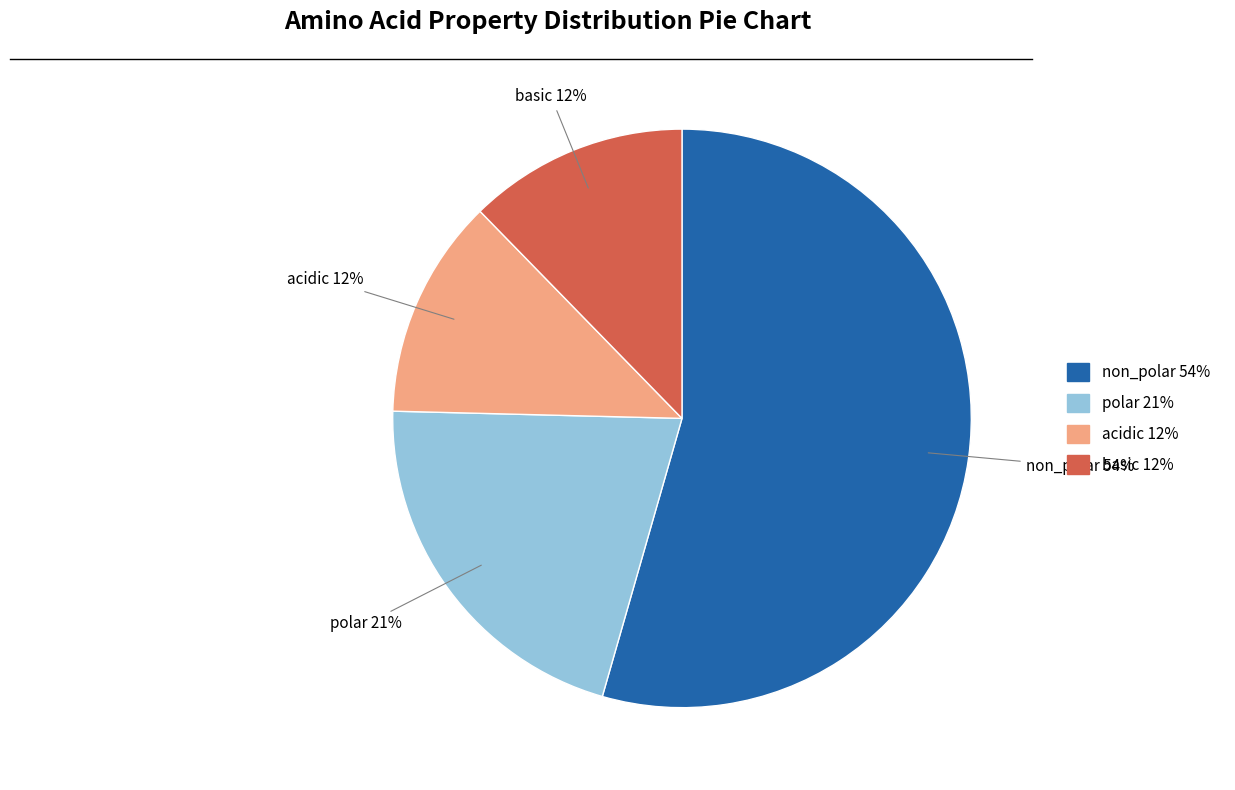

Which slice is the largest?

non_polar